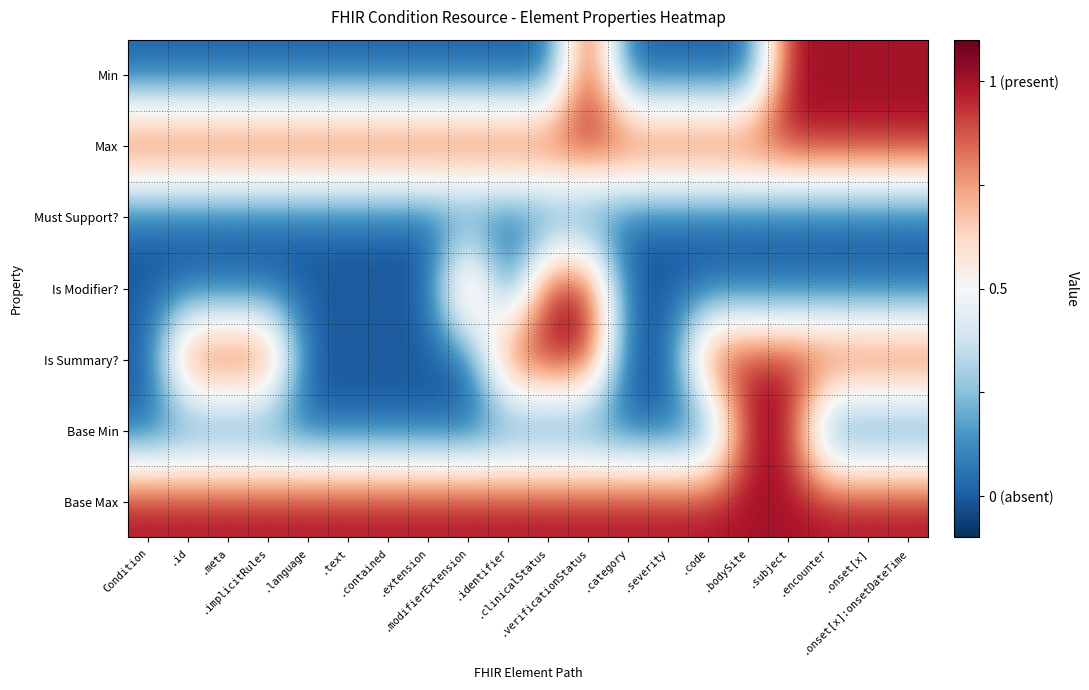

Which series has the largest range (max minus min)?

Min